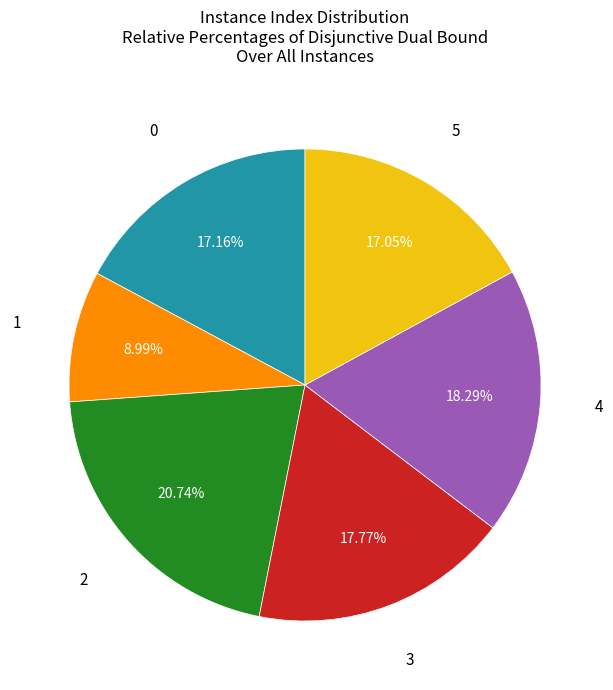

Does any single category account for the majority?

No